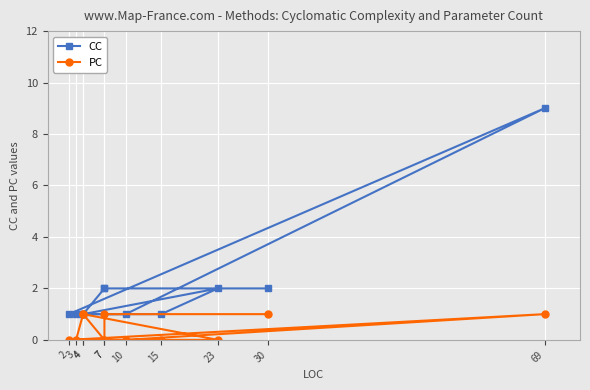

Which category has the lowest value in the CC series?

4